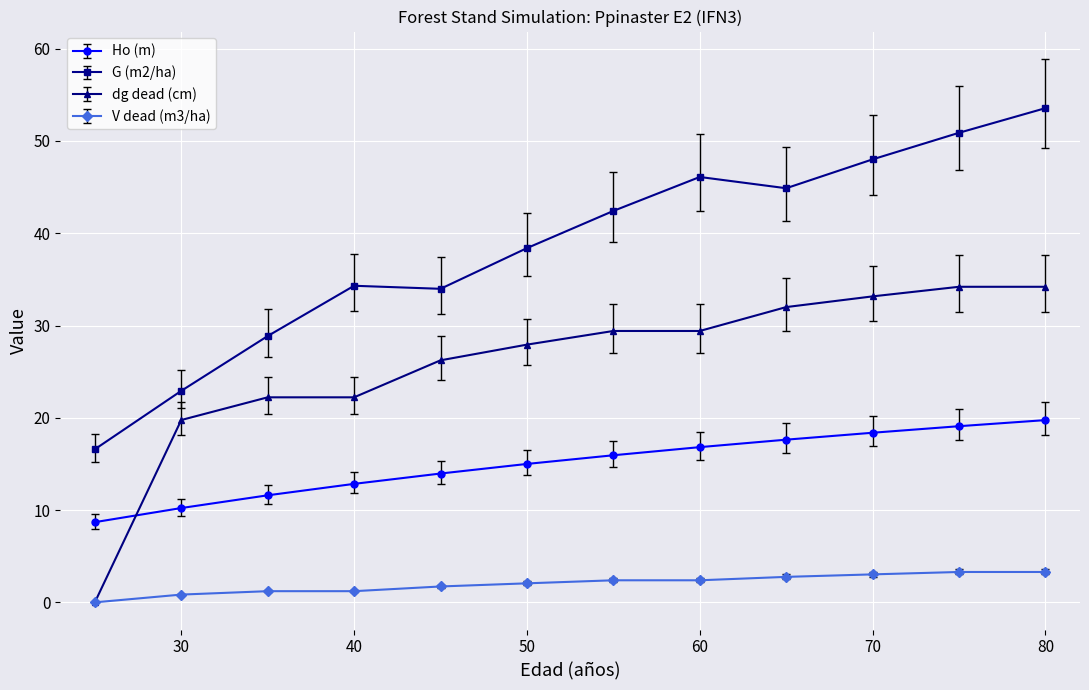

What is the difference between the second highest and minimum values in the Ho (m) series?

10.4